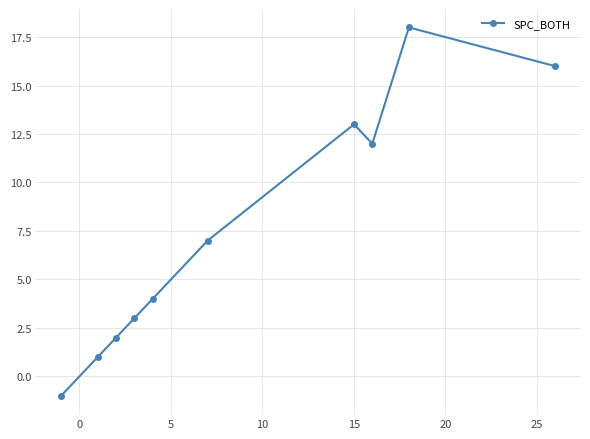

True or false: there are more than 0 points higher than both neighbors.

True